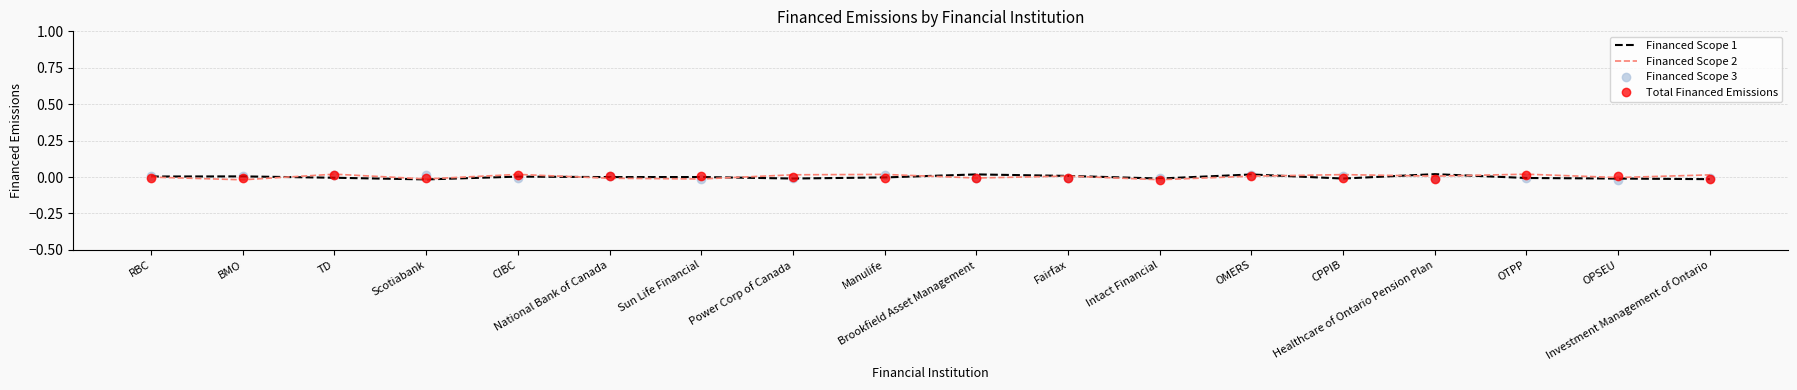

Between CIBC and National Bank of Canada, which is larger?

CIBC